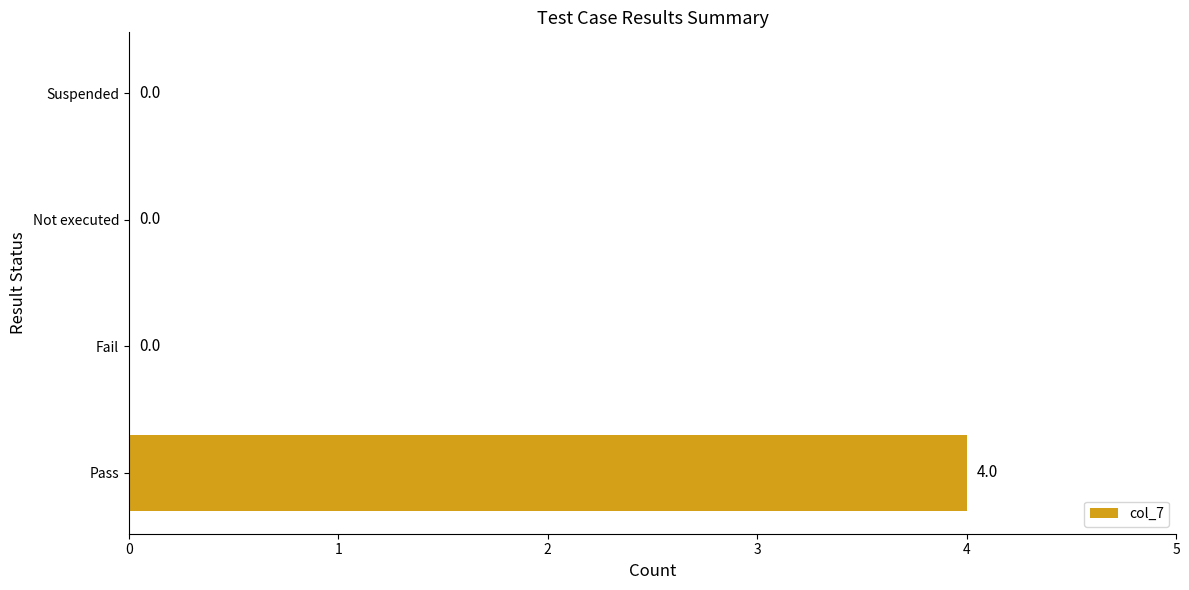

What is the change in value from Pass to Fail?

-4